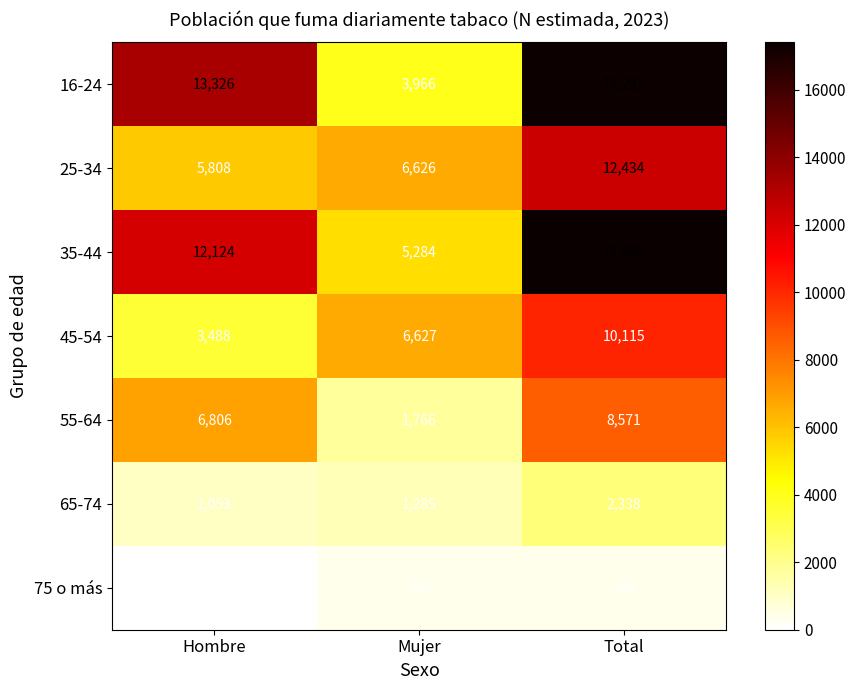

True or false: 25-34 has a value of 9794 at Hombre.

False